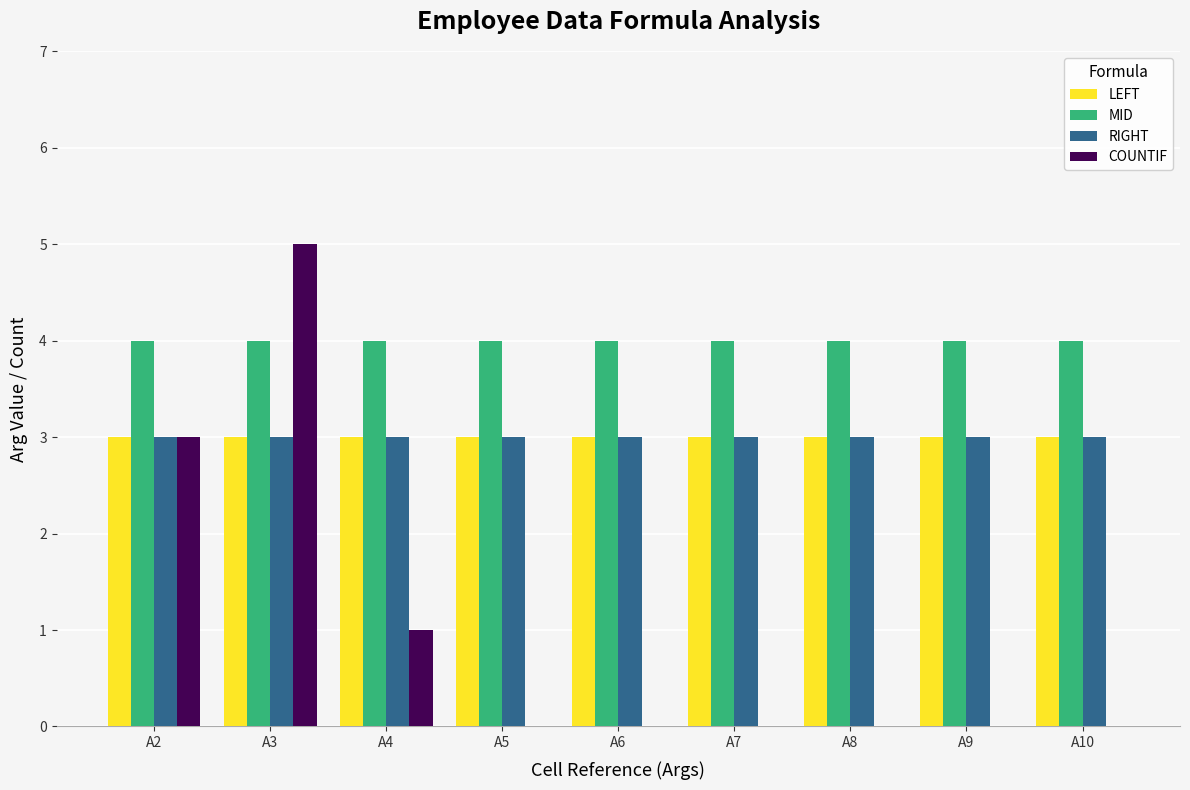

What is the total value across all series at A9?

10